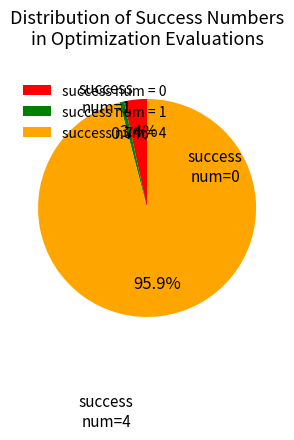

Which category accounts for the majority?

success num = 4